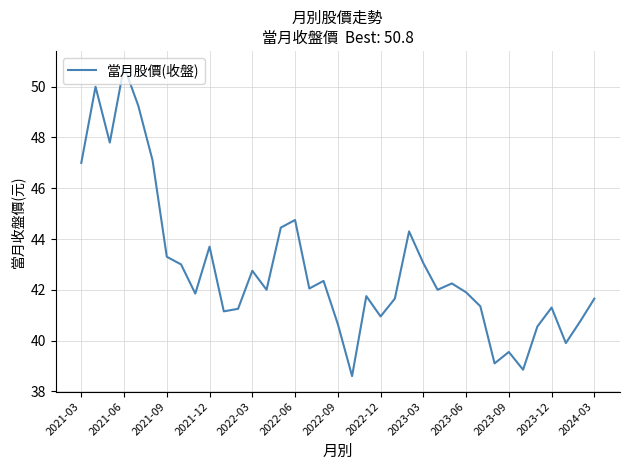

What is the minimum value shown in the chart?

38.6